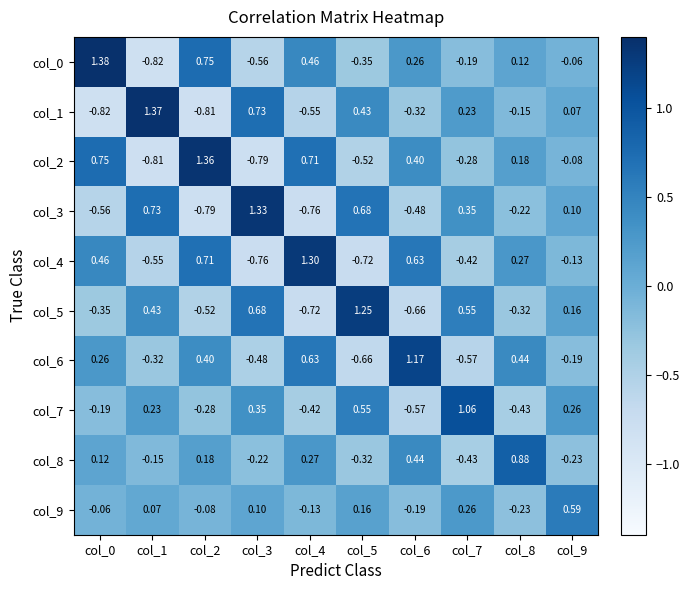

Is the value of col_2 at col_3 greater than the value of col_1 at col_3?

No